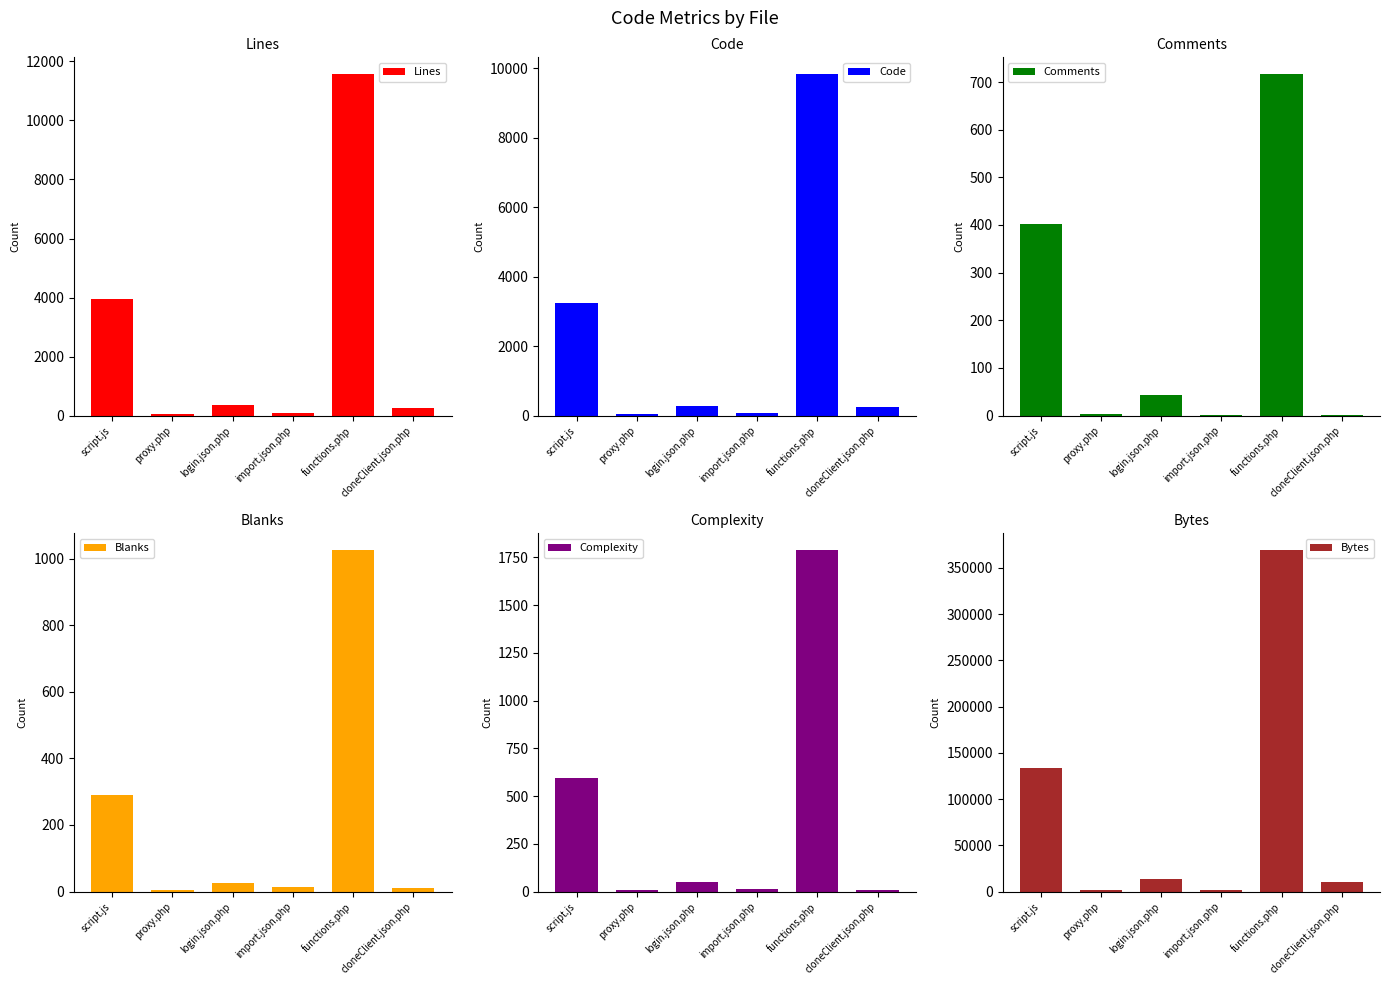

What is the value of the Bytes bar at the 5th from the left?

368866